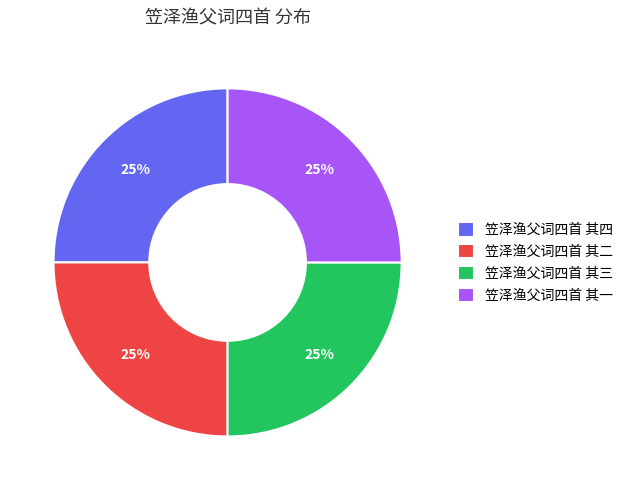

Is there a majority slice in this chart?

No